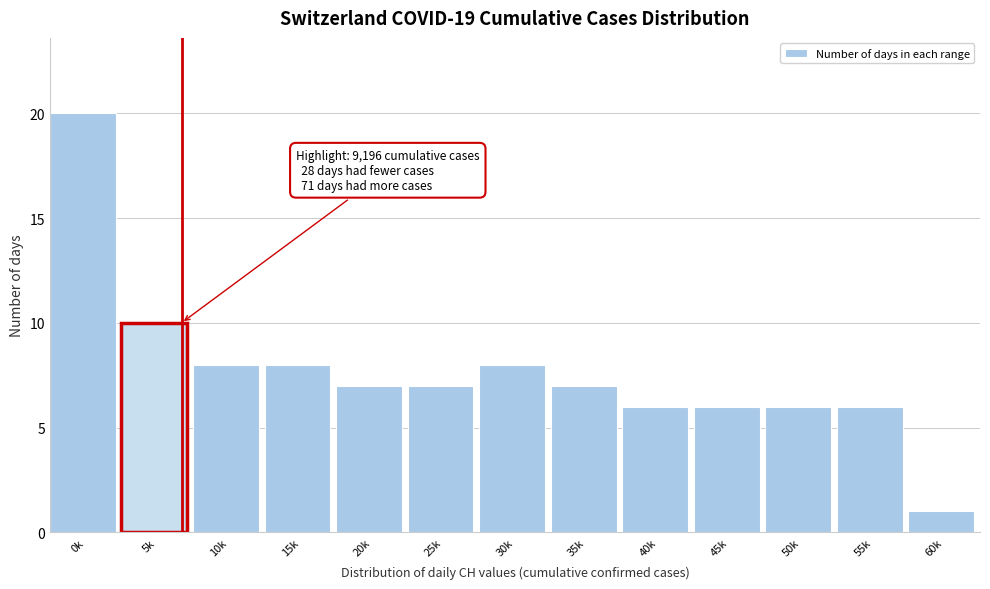

Reading left to right, what are all the values shown in this chart?

20	10	8	8	7	7	8	7	6	6	6	6	1